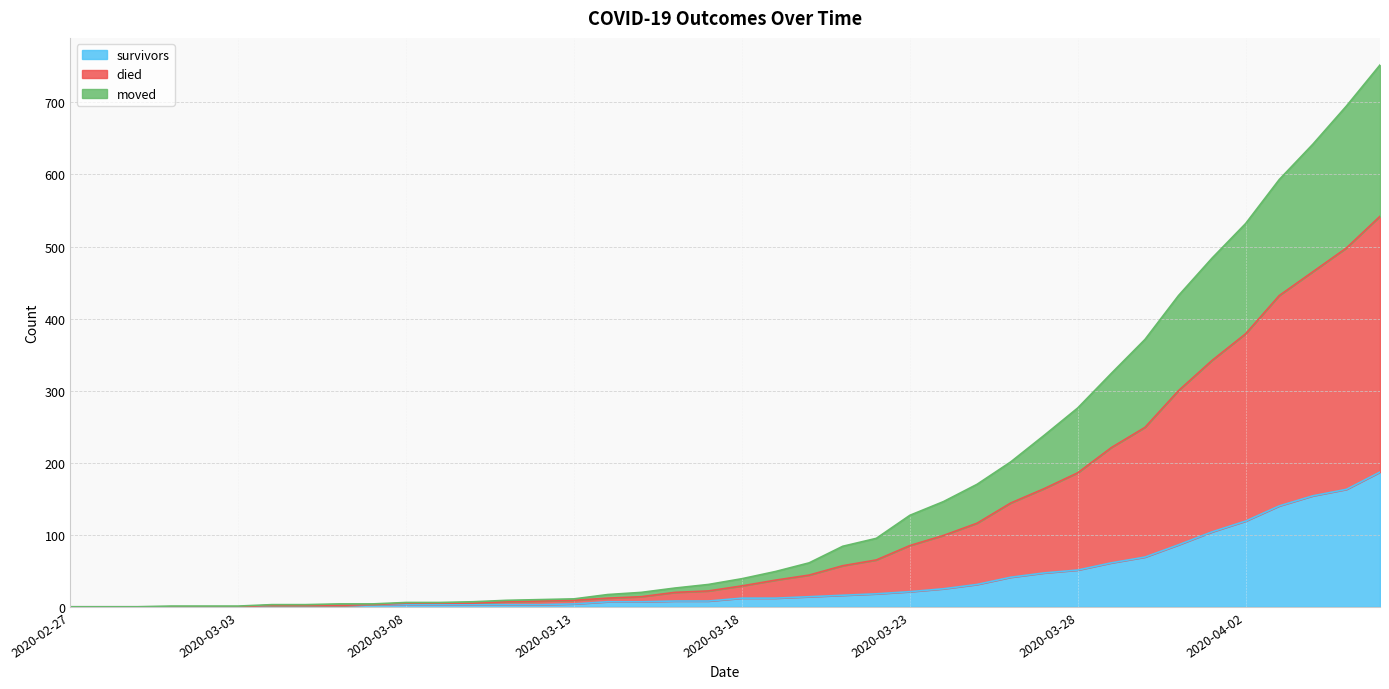

What is the highest value of the survivors series?

187